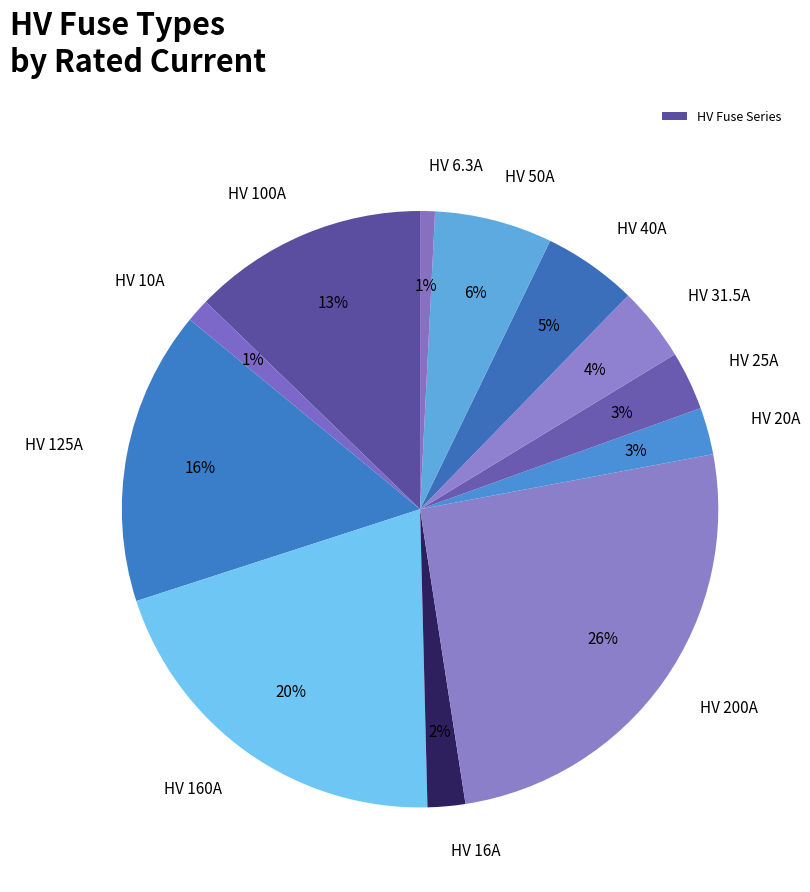

Which category has the smallest portion of the pie?

HV 6.3A